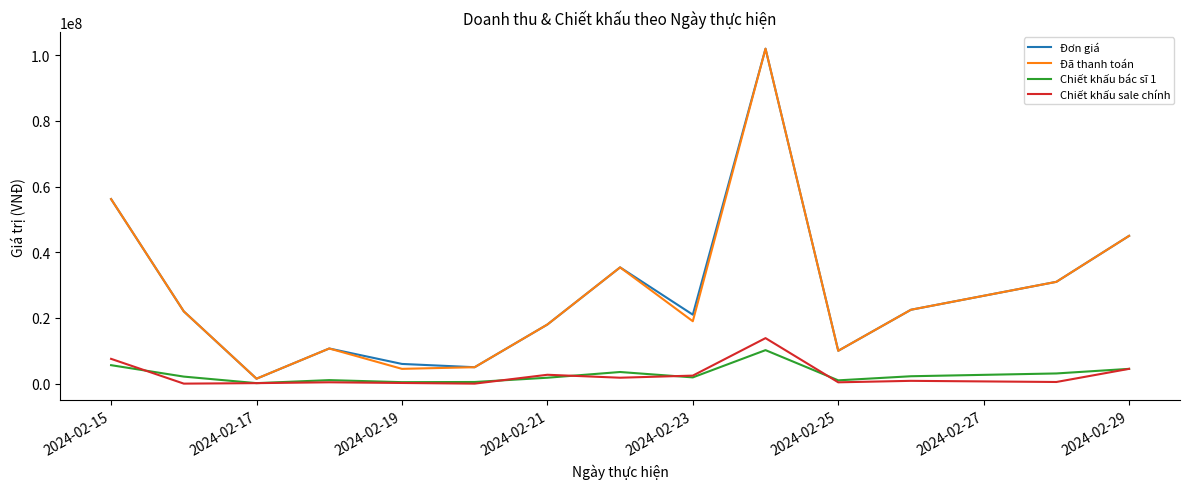

Which series has the largest total across all categories?

Đơn giá